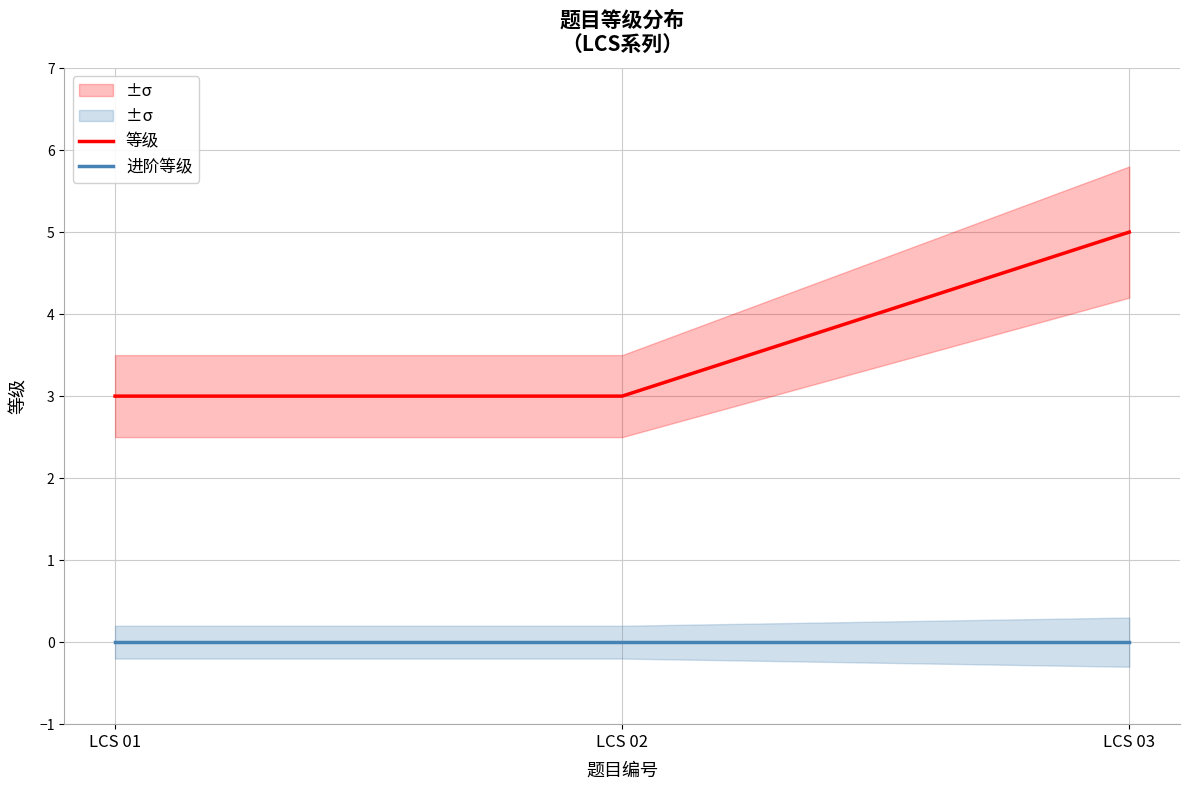

Reading left to right, list all the values displayed in this chart.

等级: 3	3	5
进阶等级: 0	0	0